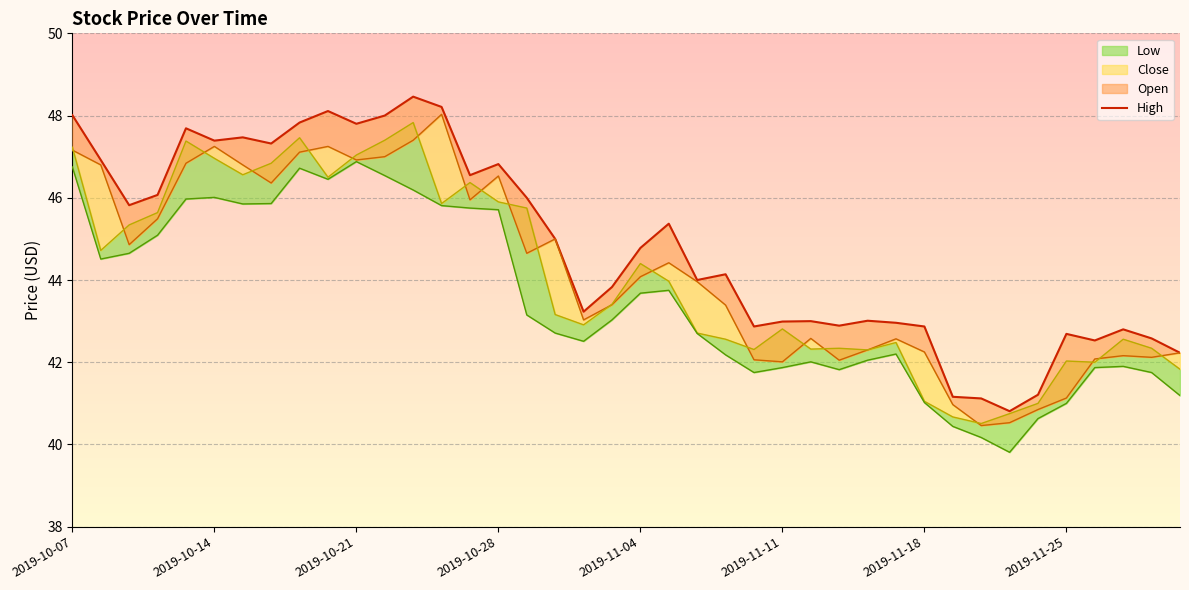

At which category does the chart reach its peak across all series?

12